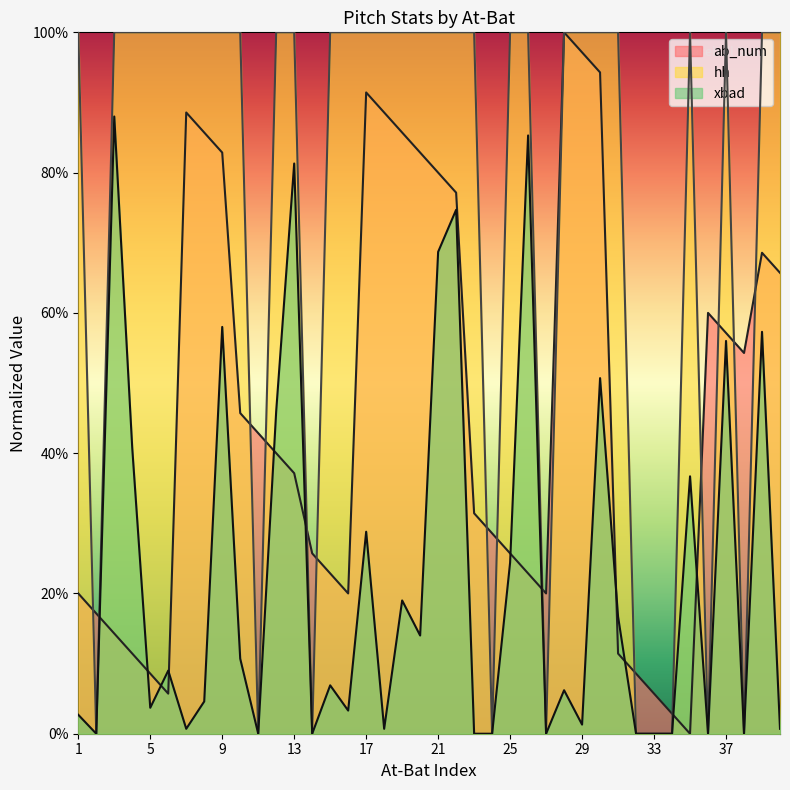

What is the value of the ab_num point at the 18th from the left?

0.9